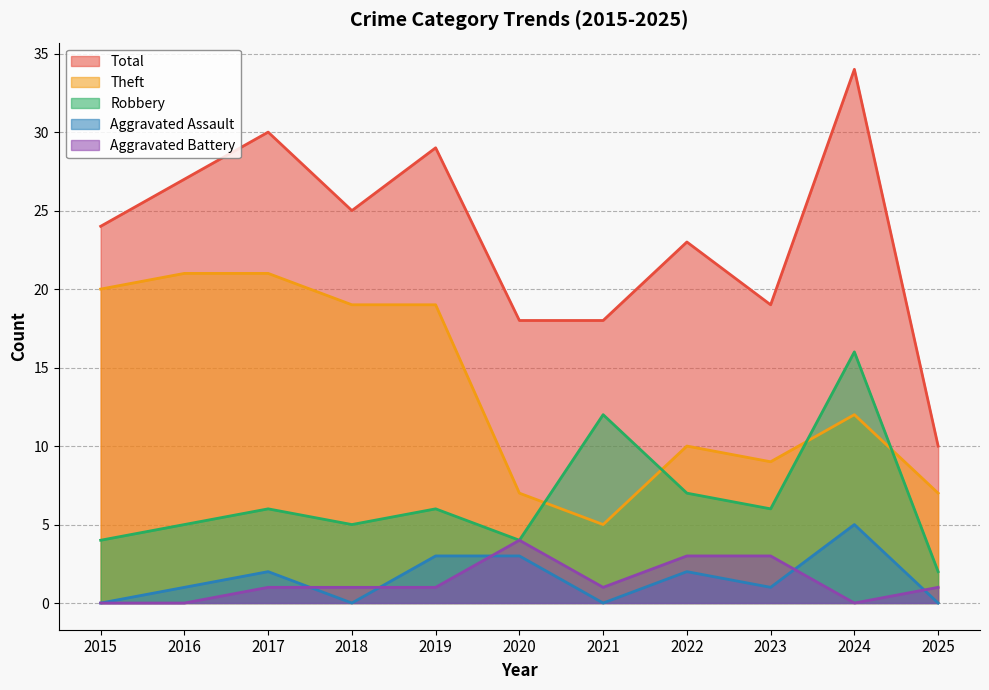

What is the sum of all Total values?

257